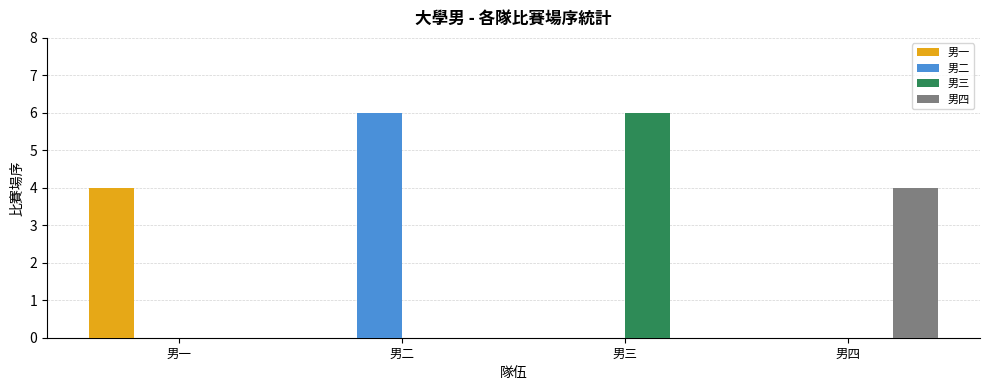

True or false: 男一 has a value of 6 at 男一.

False